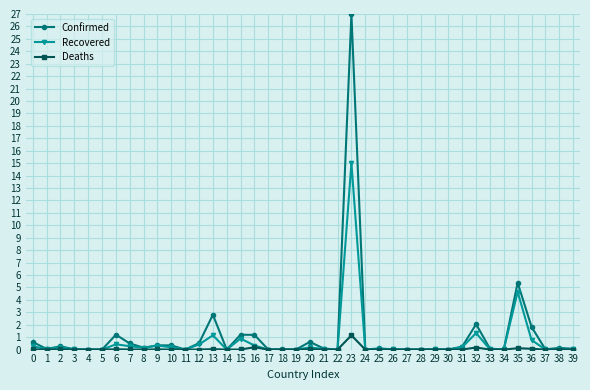

Is it true that Confirmed equals 0.1 at 38?

True